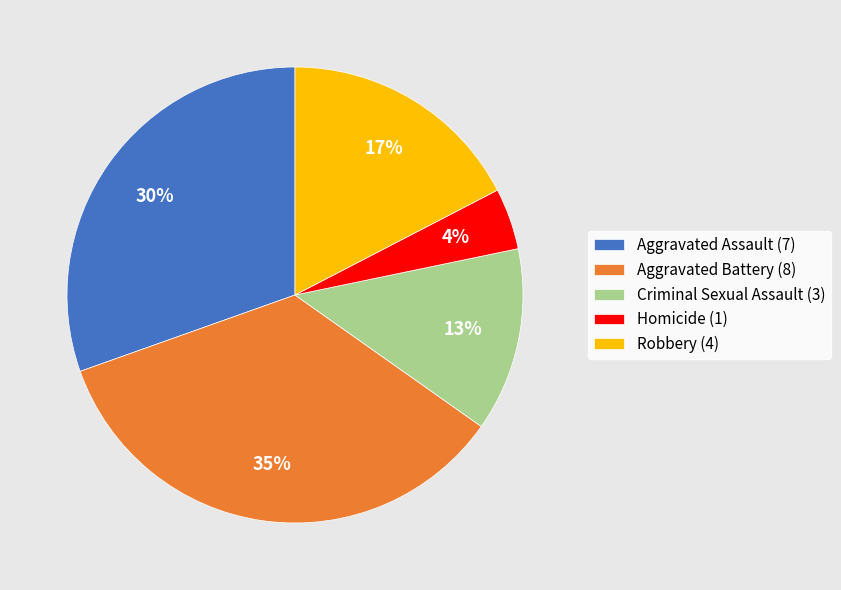

To the nearest percent, what portion does Homicide represent?

4%